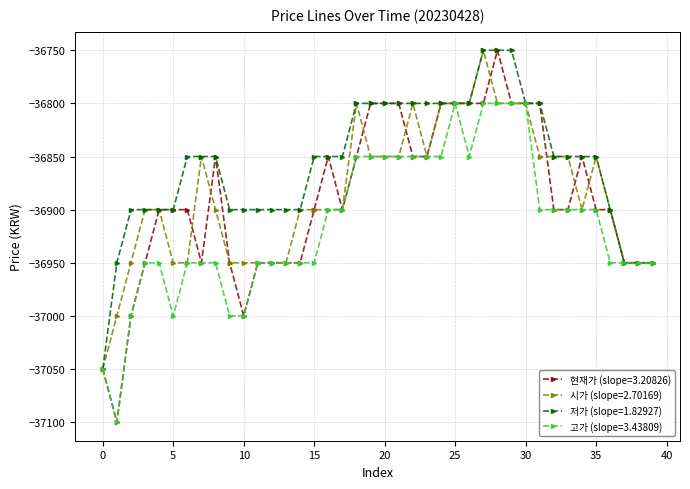

True or false: 현재가 (slope=3.20826) has more than 1 interior local peaks.

True